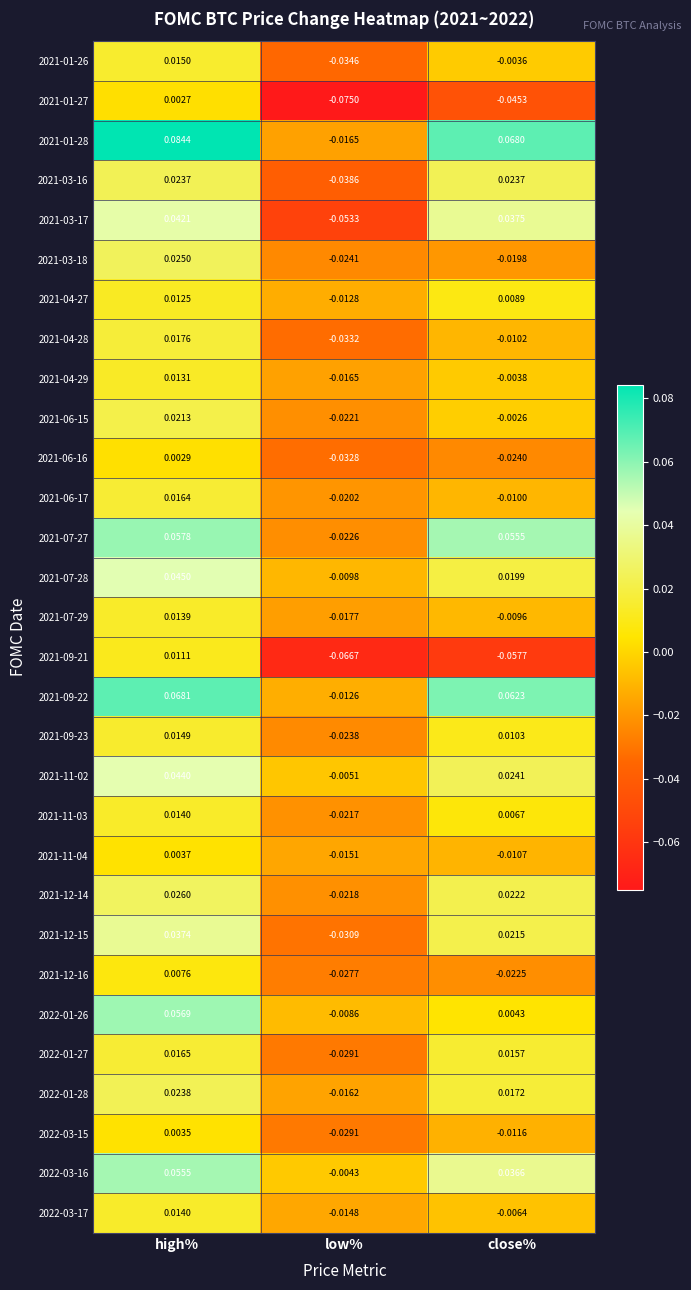

Rank the categories by 2022-03-15 value from lowest to highest.

low%, close%, high%